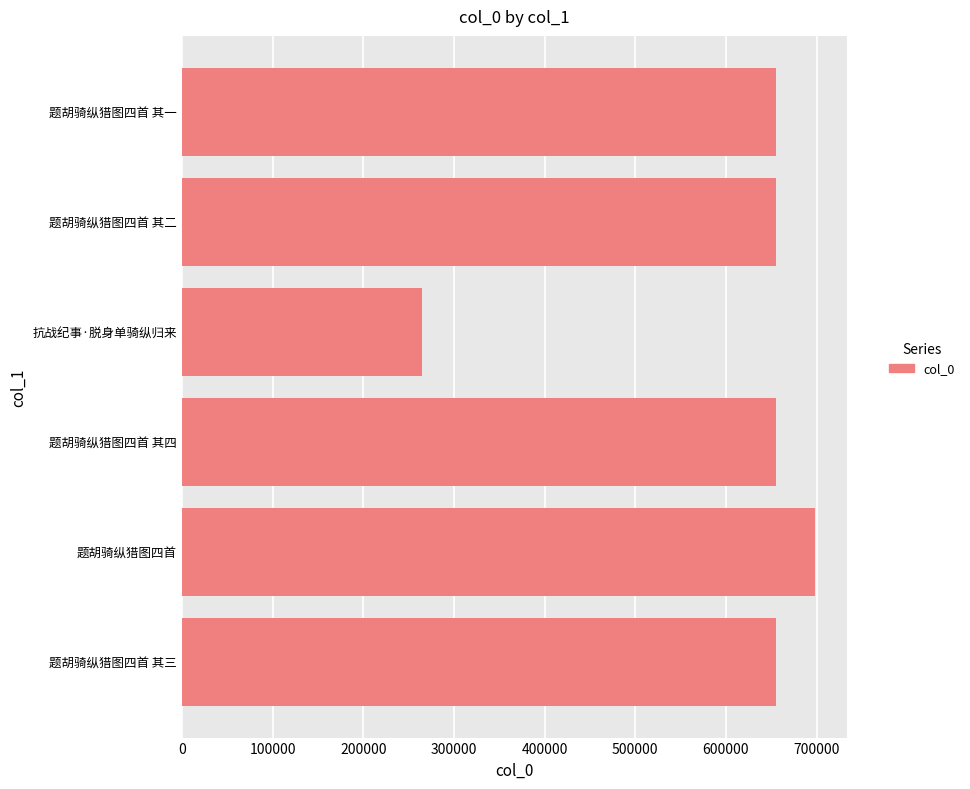

Count the number of data series in this chart.

1